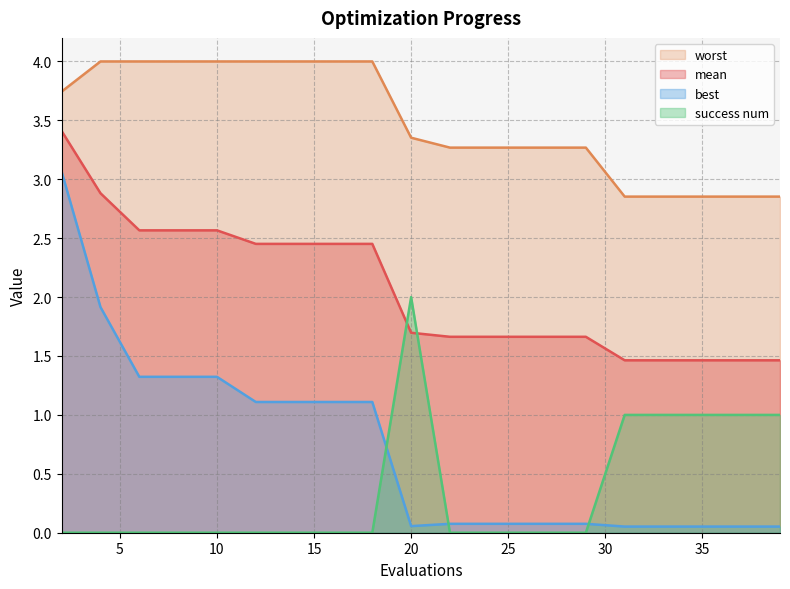

True or false: worst and best intersect in this chart.

False